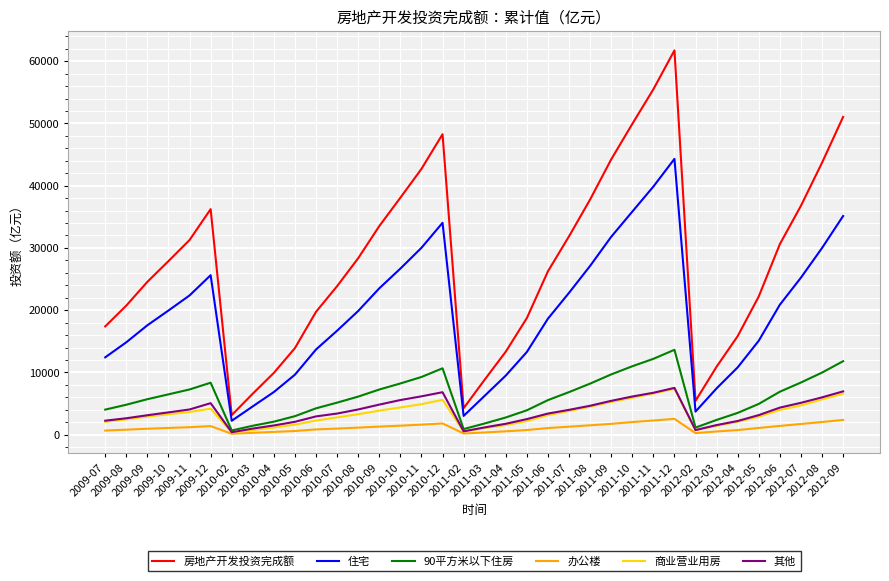

Which series has the largest range (max minus min)?

房地产开发投资完成额